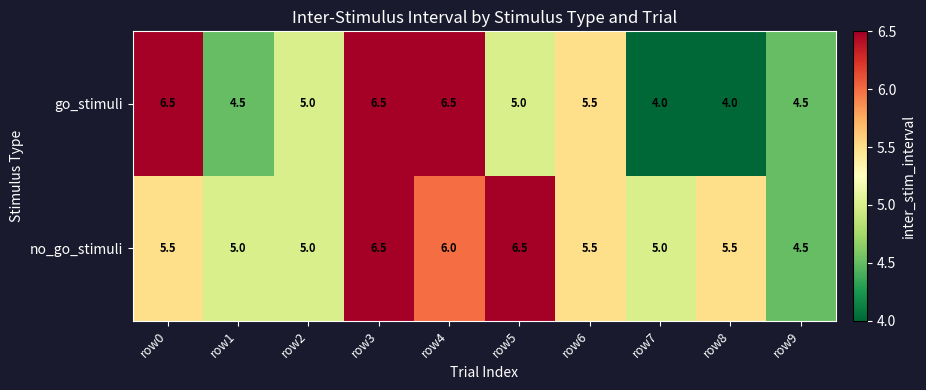

Count the number of data series in this chart.

2